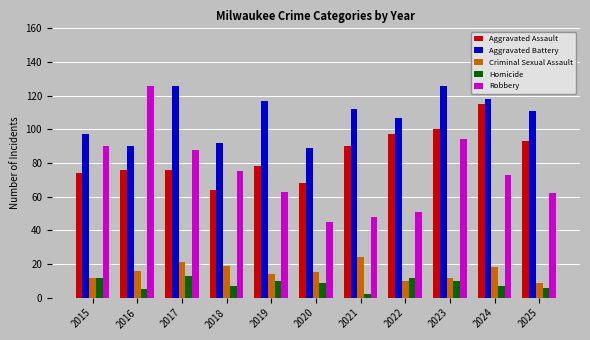

Where does the Aggravated Battery series first go above 111?

2017